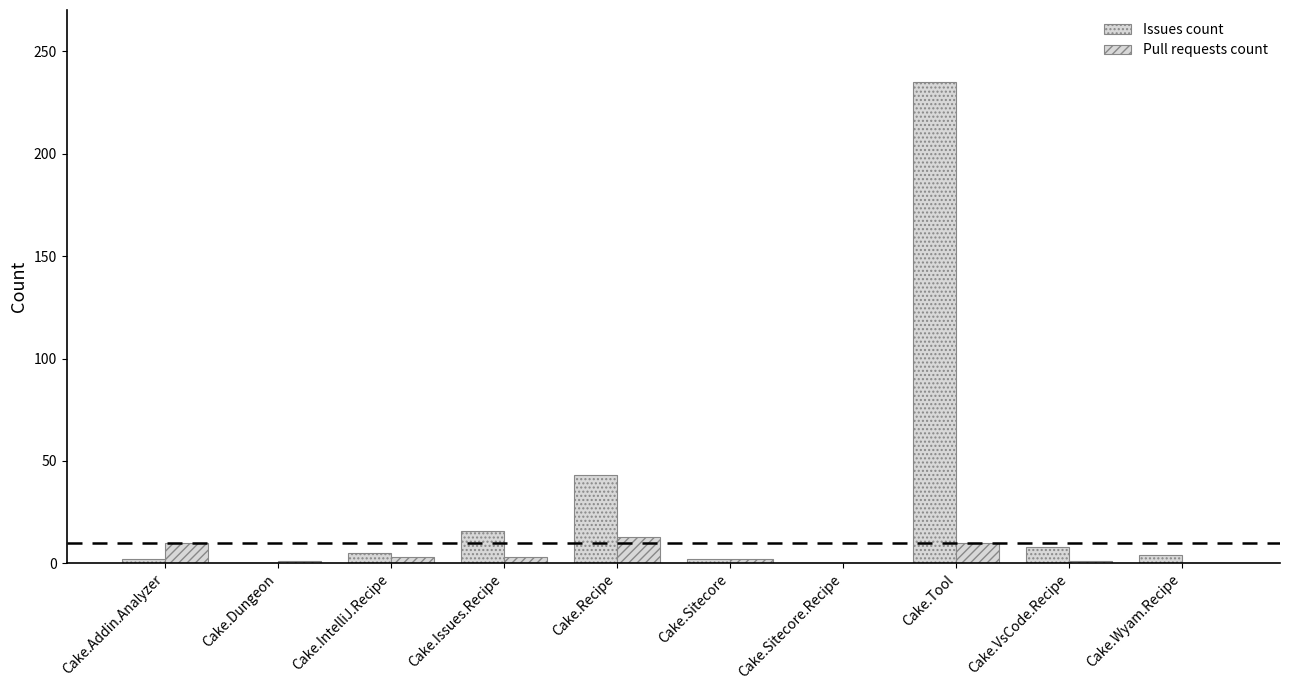

Are the bars grouped side by side (vs. stacked)?

Yes